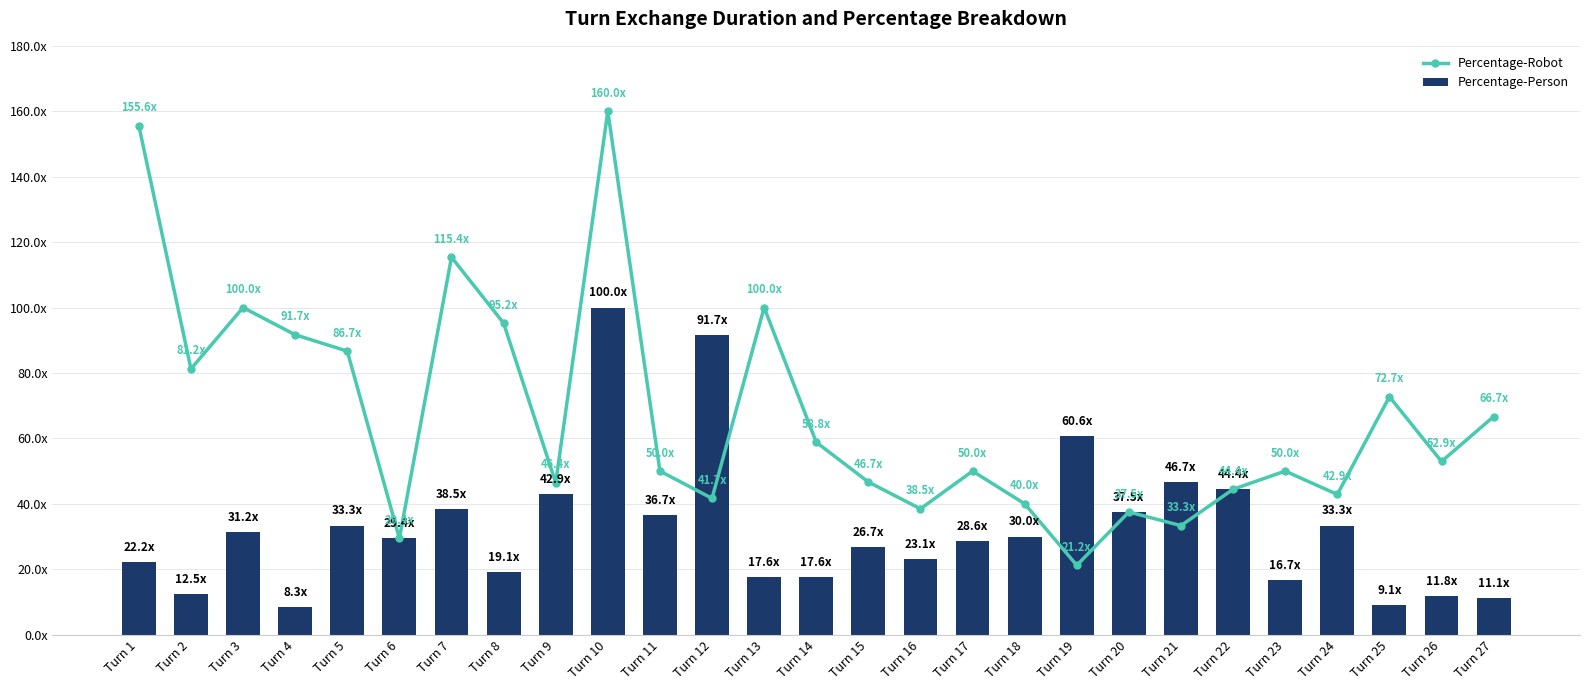

Between Turn 26 and Turn 12, which is larger?

Turn 26